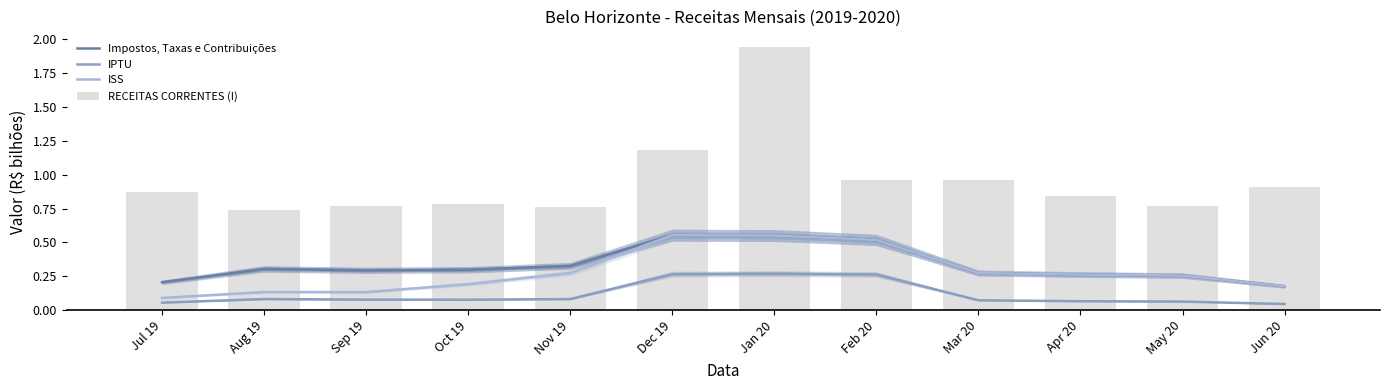

What are all the series names shown in the legend?

Impostos, Taxas e Contribuições, IPTU, ISS, RECEITAS CORRENTES (I)